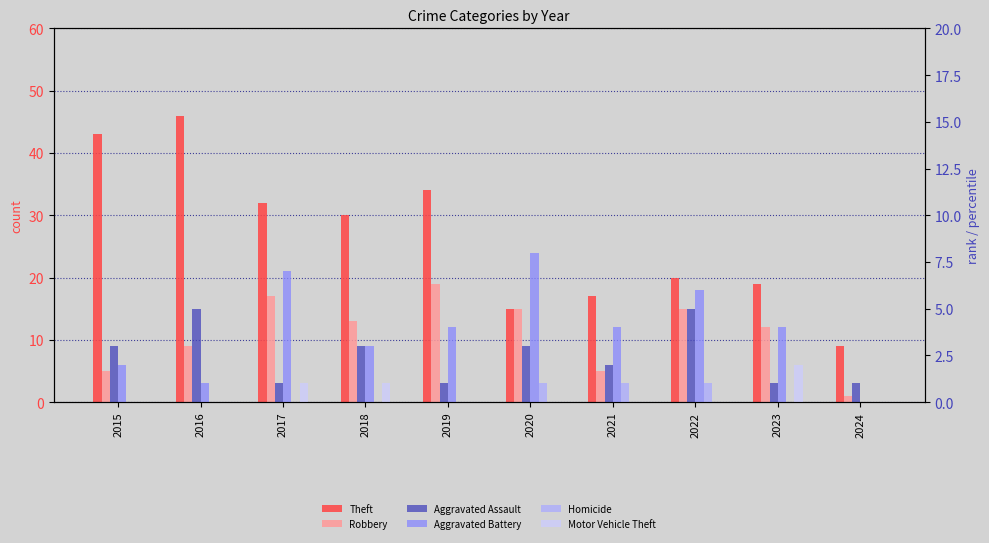

How many values in the Aggravated Battery series exceed 4?

3